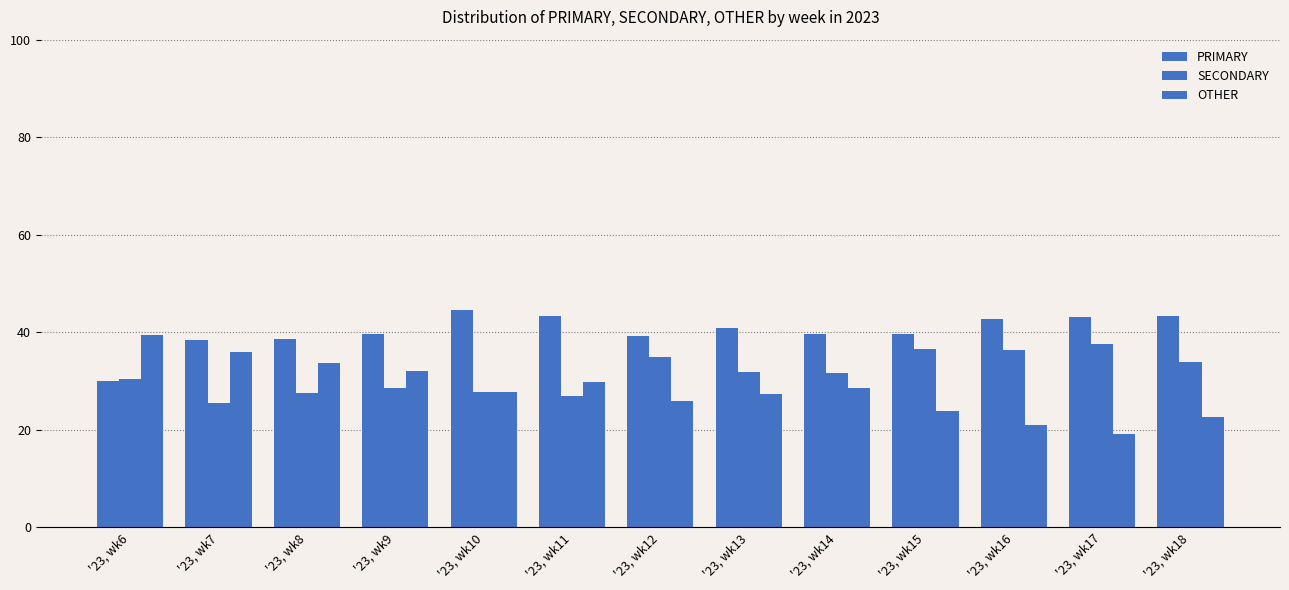

Count the number of data series in this chart.

3